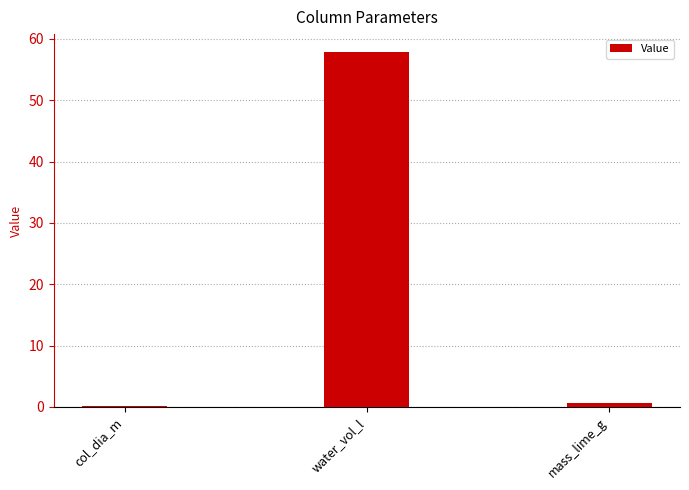

Which label corresponds to the largest value in the chart?

water_vol_l